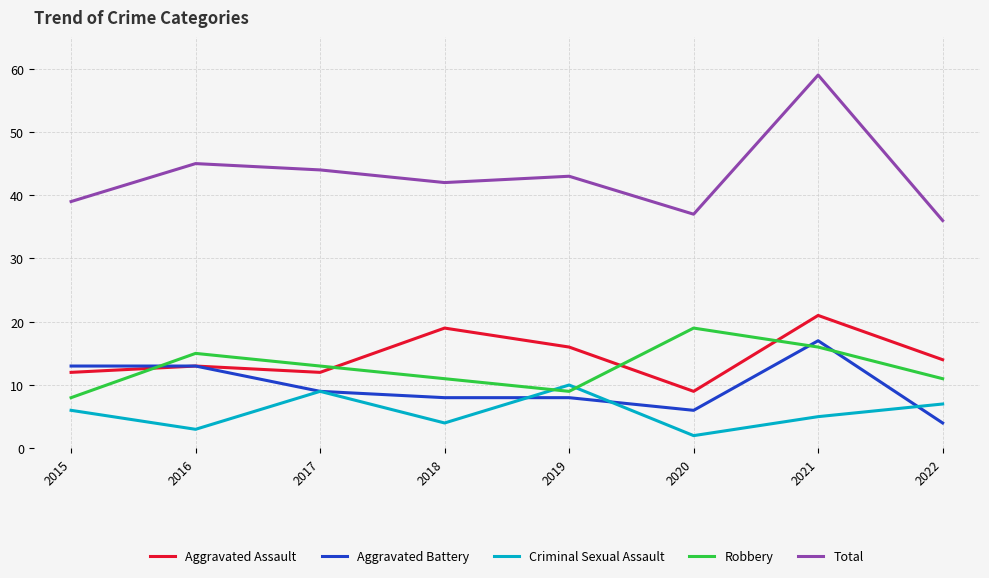

What value does the Criminal Sexual Assault series have at 2022?

7